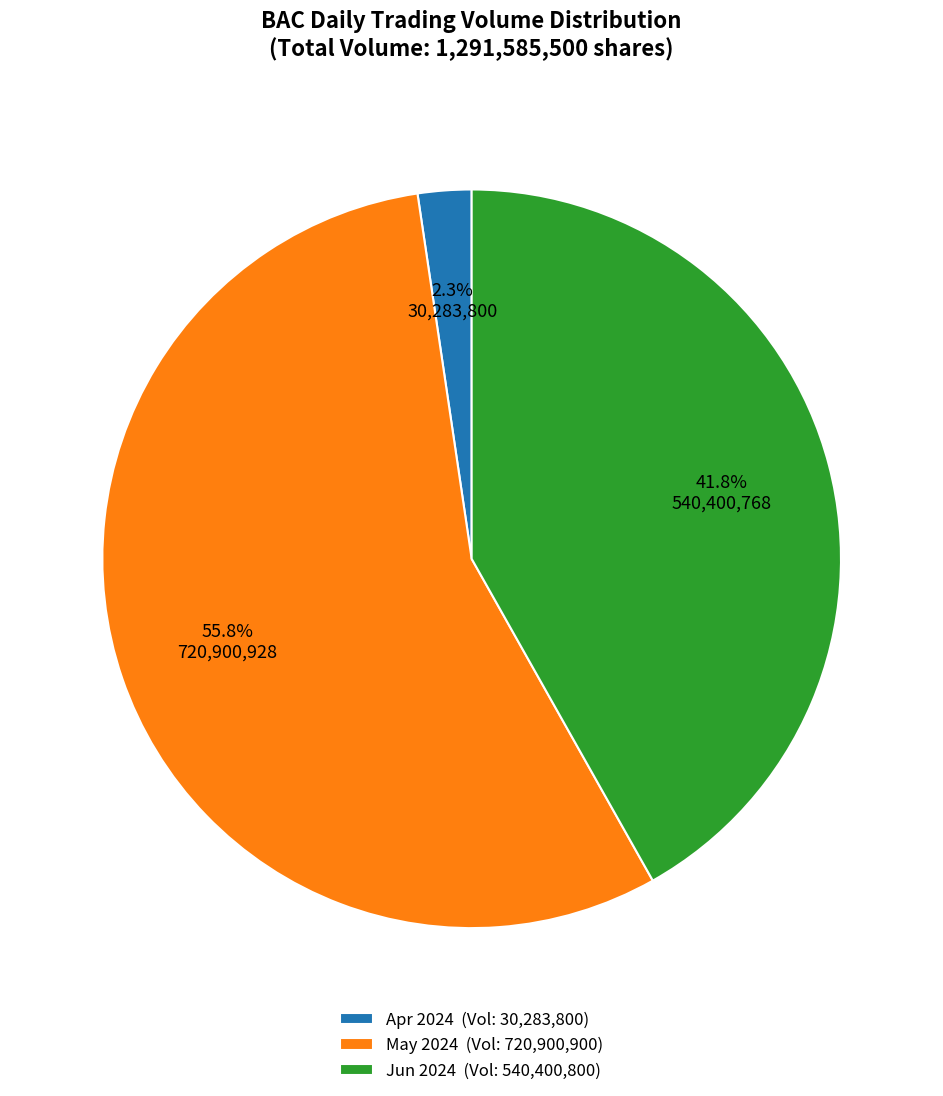

Approximately how many times larger is the value at May 2024 (Vol: 720,900,900) compared to Jun 2024 (Vol: 540,400,800)?

1.3